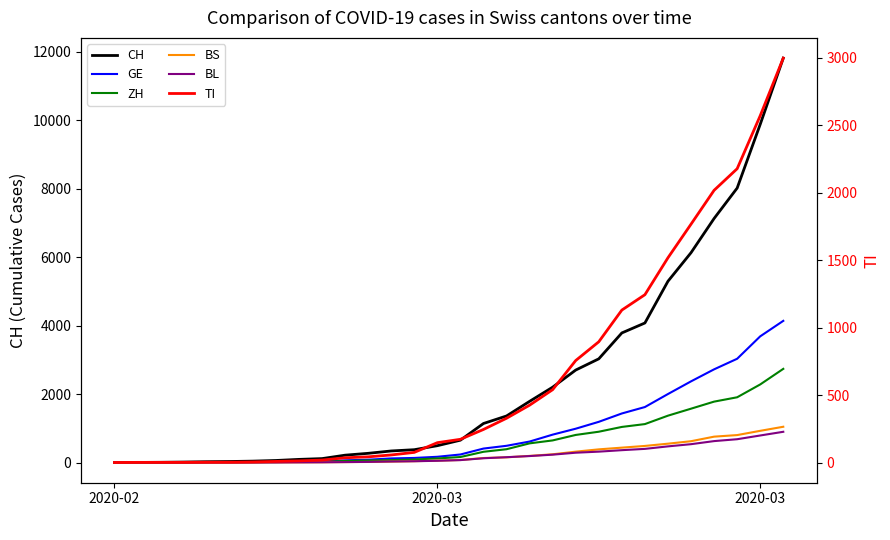

Which category has the lowest value across all series?

2020-02